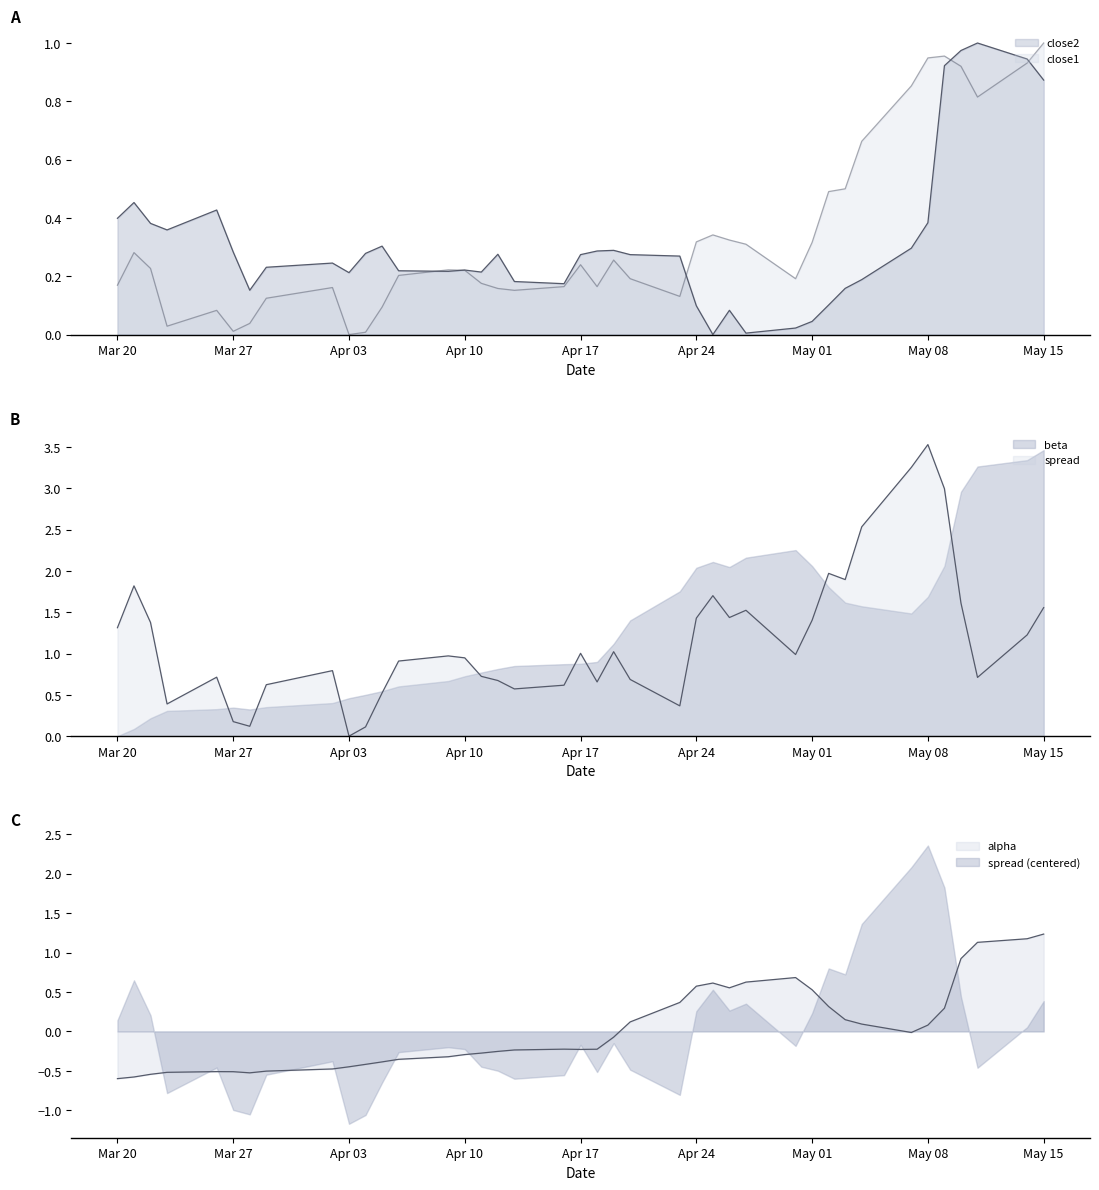

What is the difference between the maximum and minimum values in the close1 series?

1.0